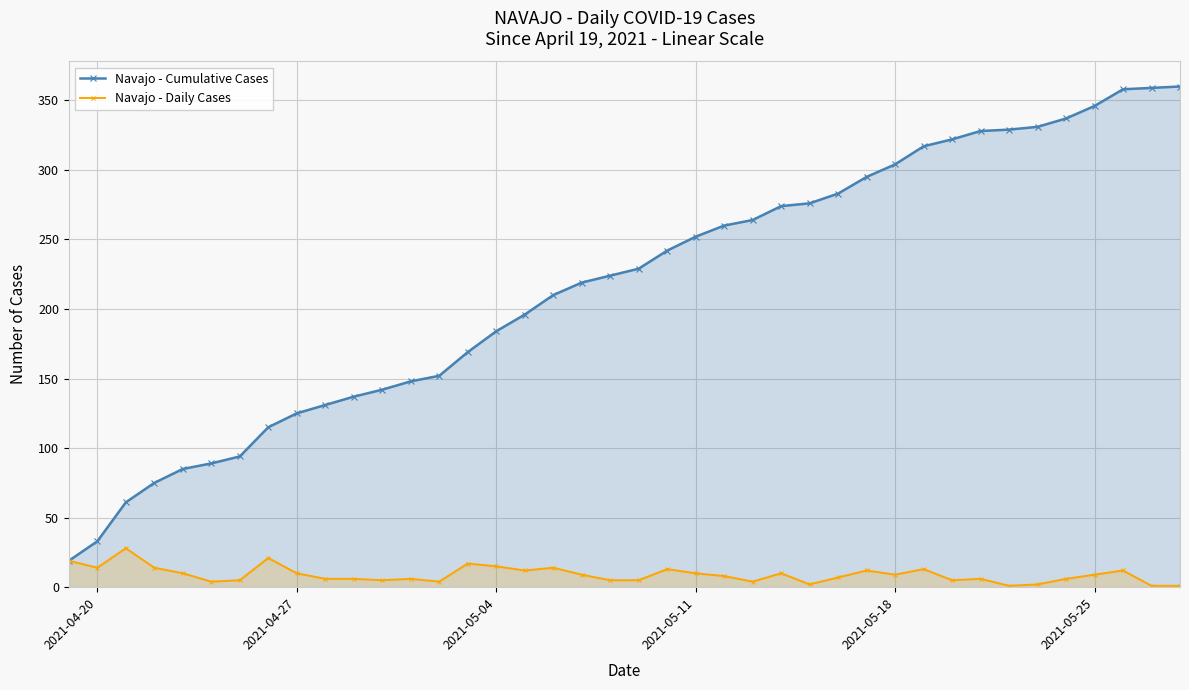

True or false: Navajo - Cumulative Cases and Navajo - Daily Cases intersect in this chart.

False